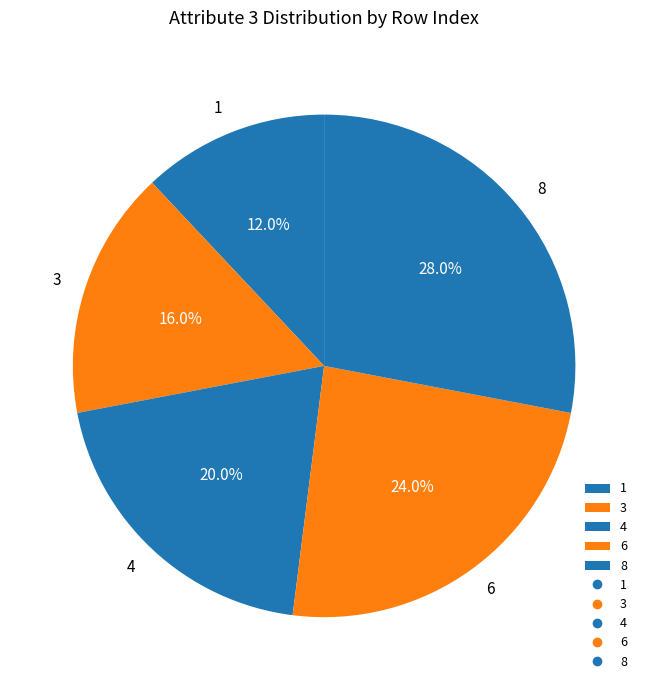

What is the ratio of the value at 6 to the value at 8?

0.9